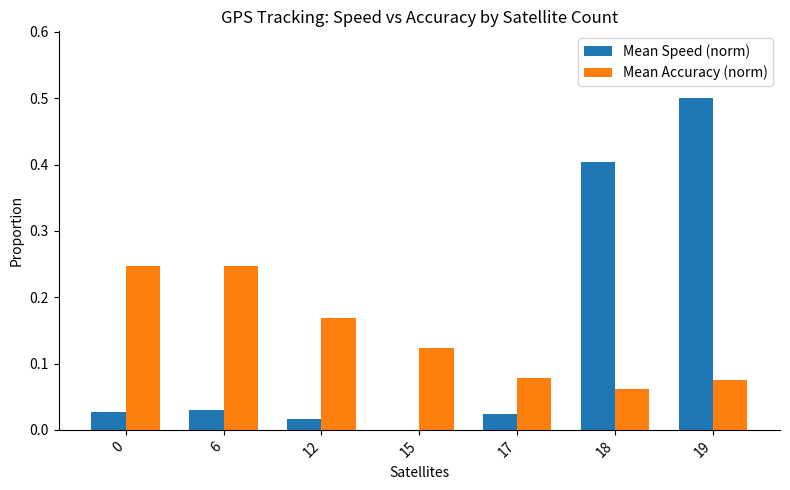

At which category is the sum across all series the highest?

19